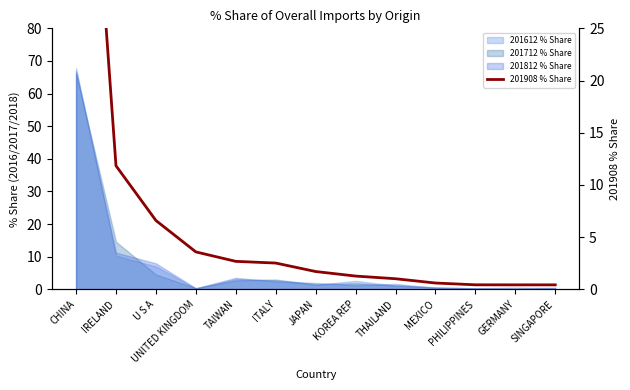

The chart shows a value of 3.6 at UNITED KINGDOM. True or false?

True